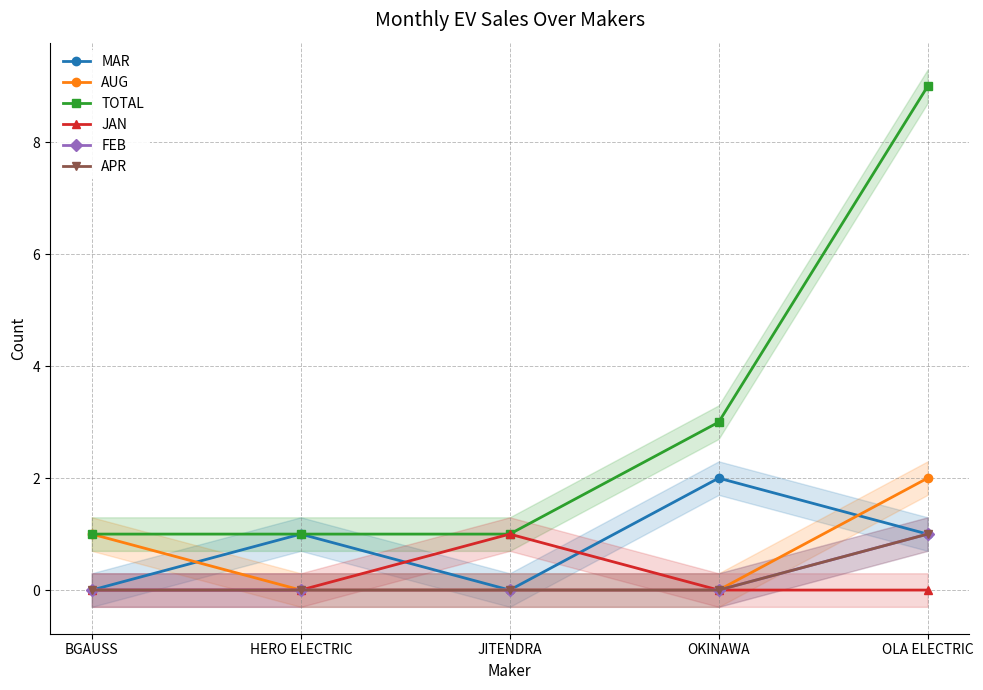

Between JITENDRA and OKINAWA, which series saw the biggest shift?

MAR